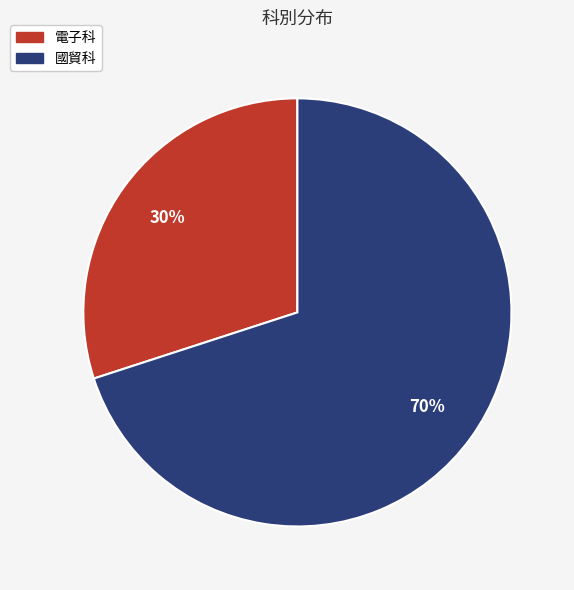

Between 電子科 and 國貿科, which is larger?

國貿科